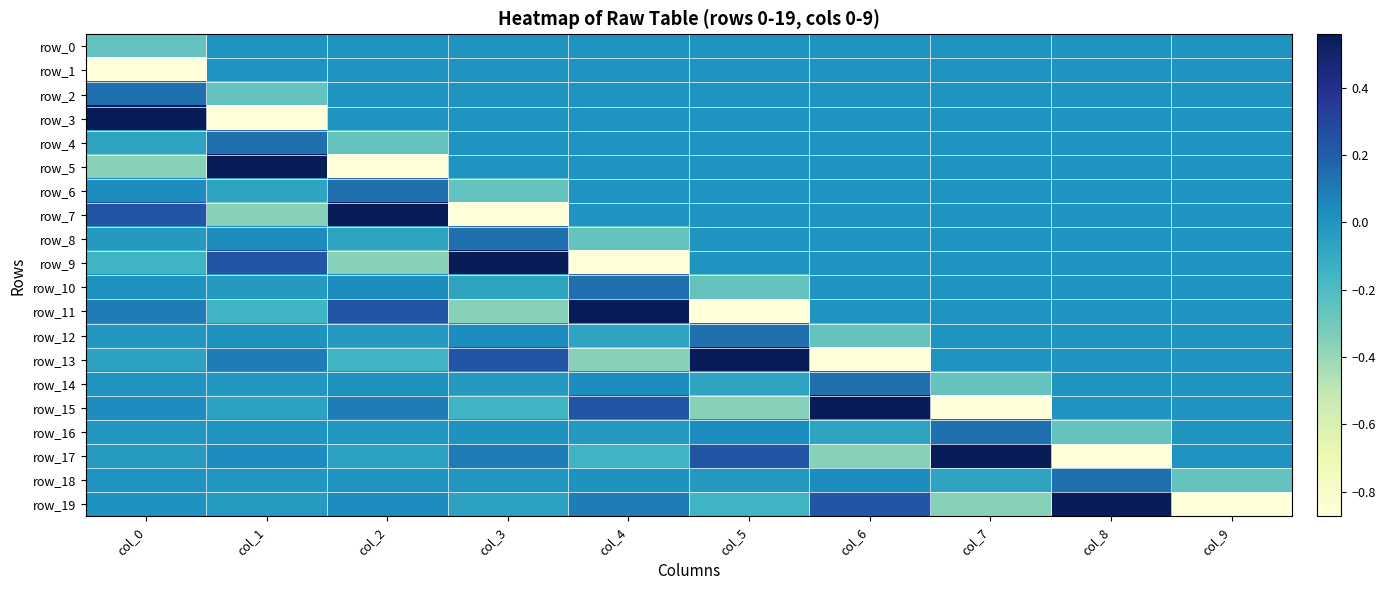

Which series has the largest range (max minus min)?

row_3